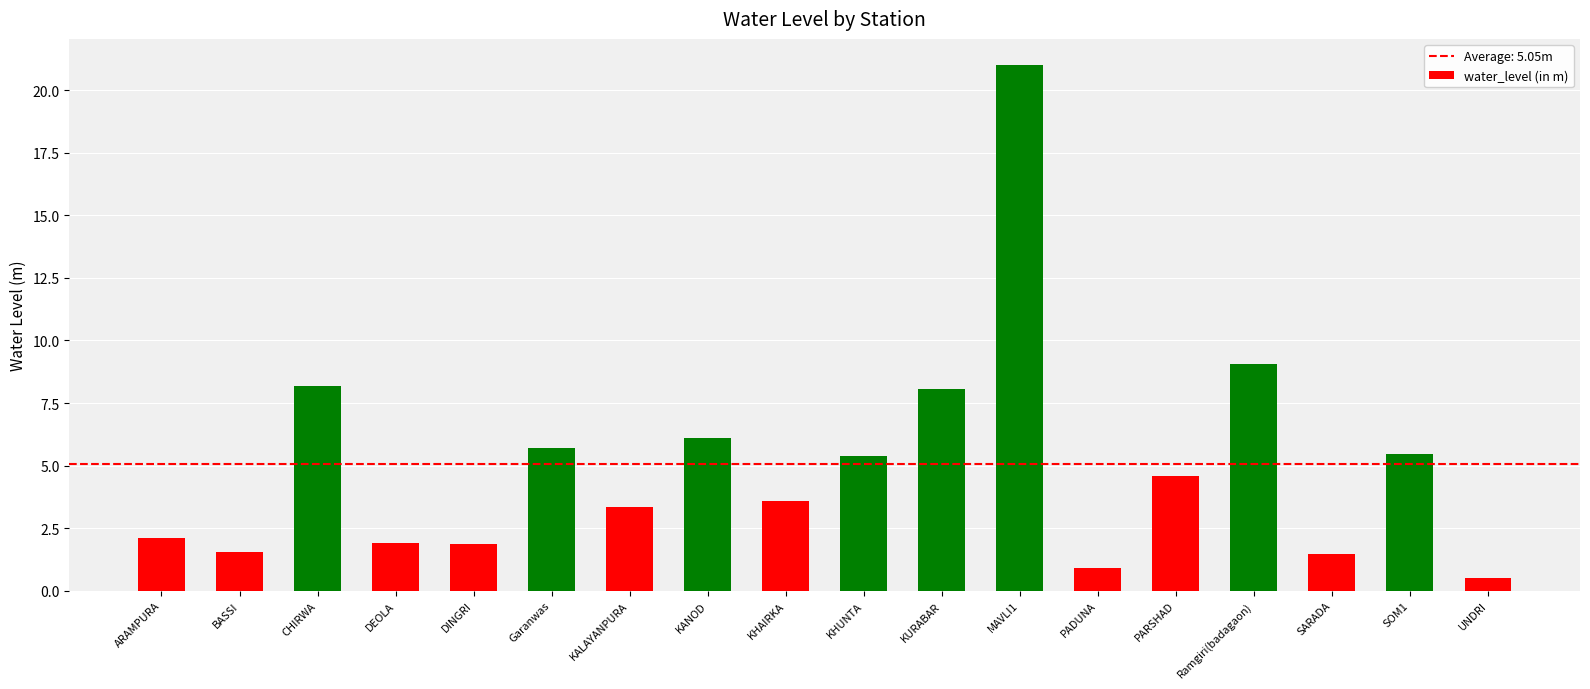

What is the value of the 17th bar from the left?

5.5